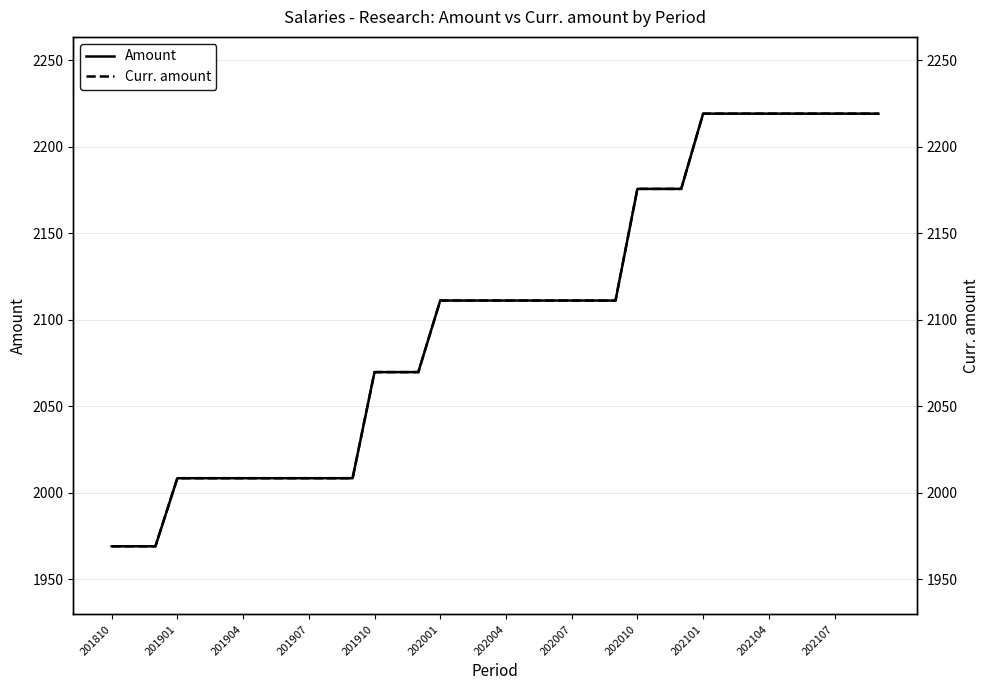

What are all the series names shown in the legend?

Amount, Curr. amount